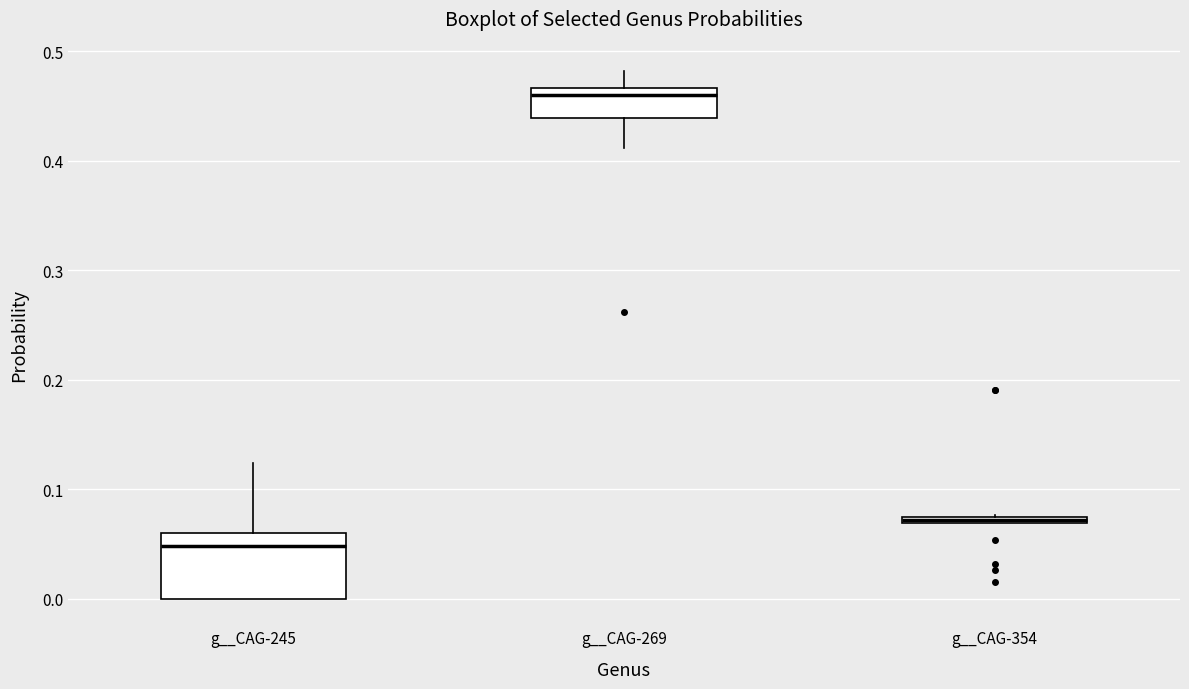

Where does the upper whisker of the box for g__CAG-245 end on the y-axis? The values are not printed on the chart, so give them approximately, as read against the axis.

0.12